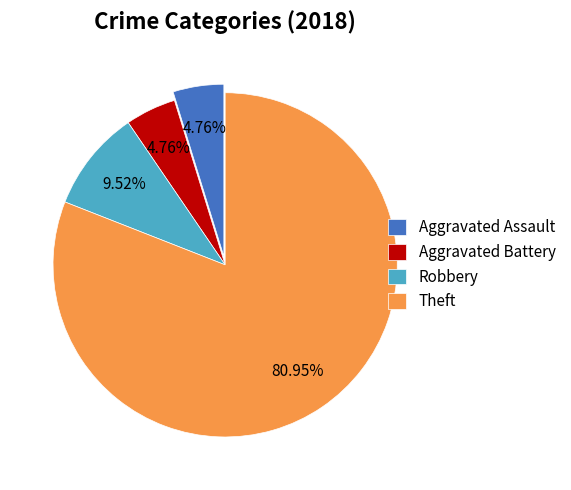

Which slice is the largest?

Theft